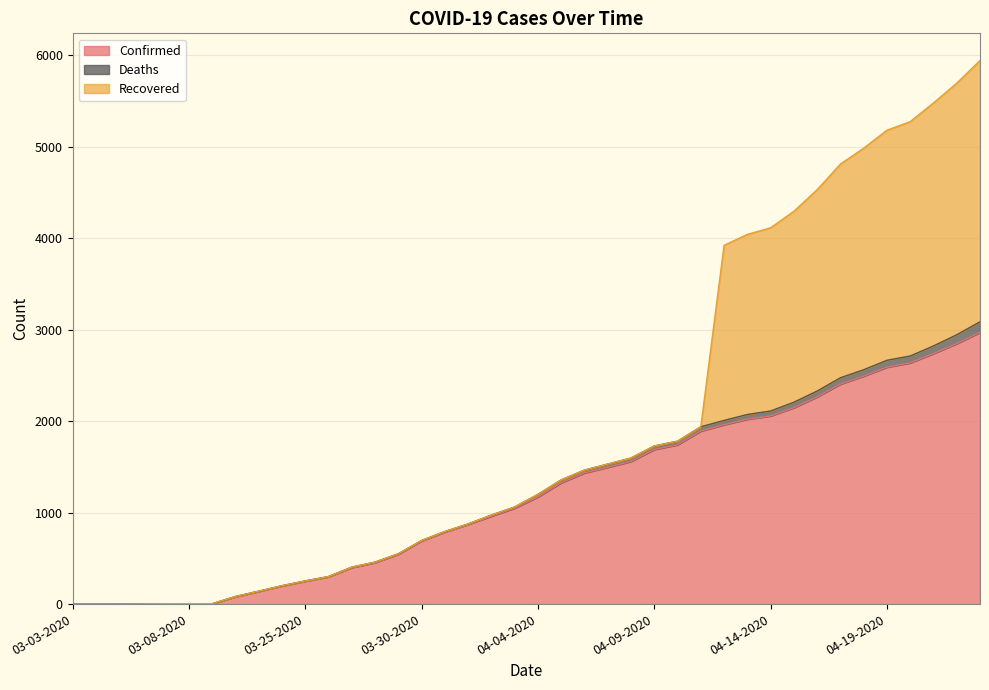

How many times do Deaths and Recovered cross each other?

2